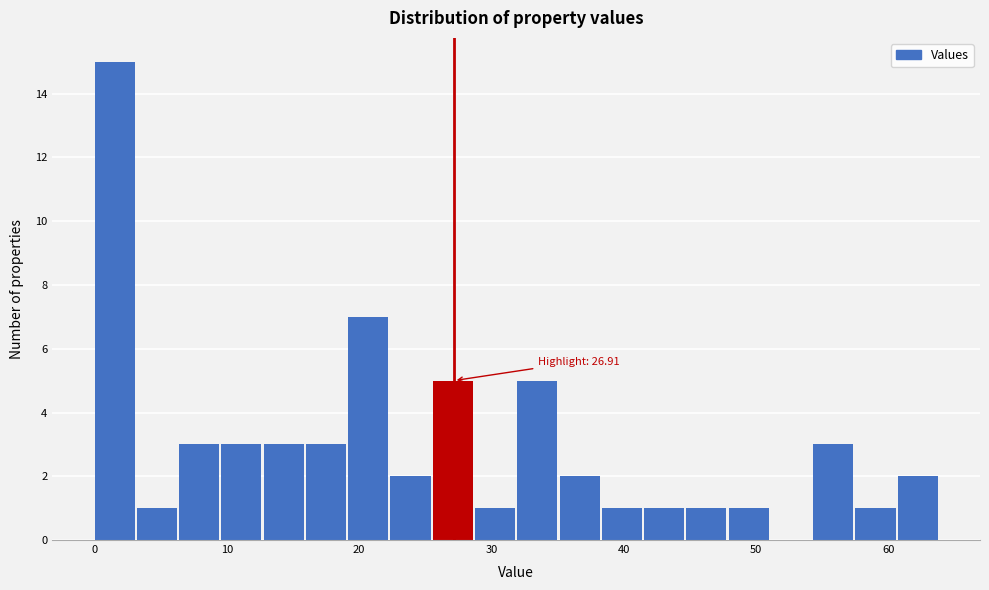

Read against the x-axis, roughly where is the centre of the tallest bar?

2